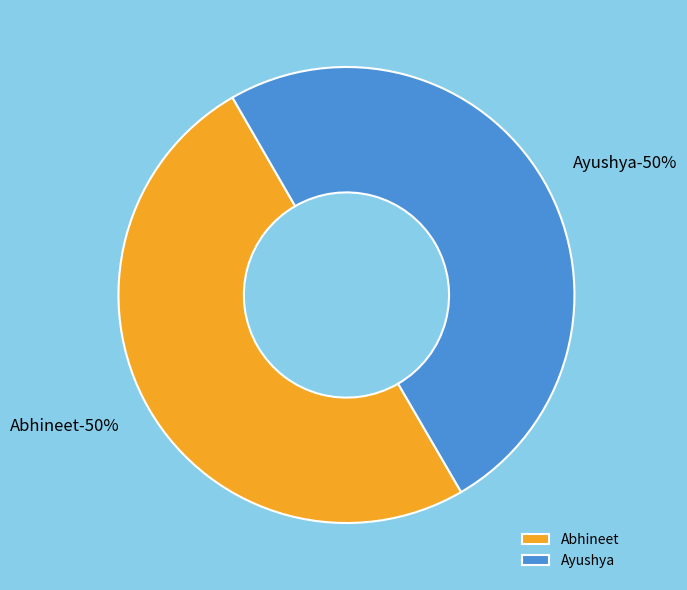

Is there a majority slice in this chart?

Yes